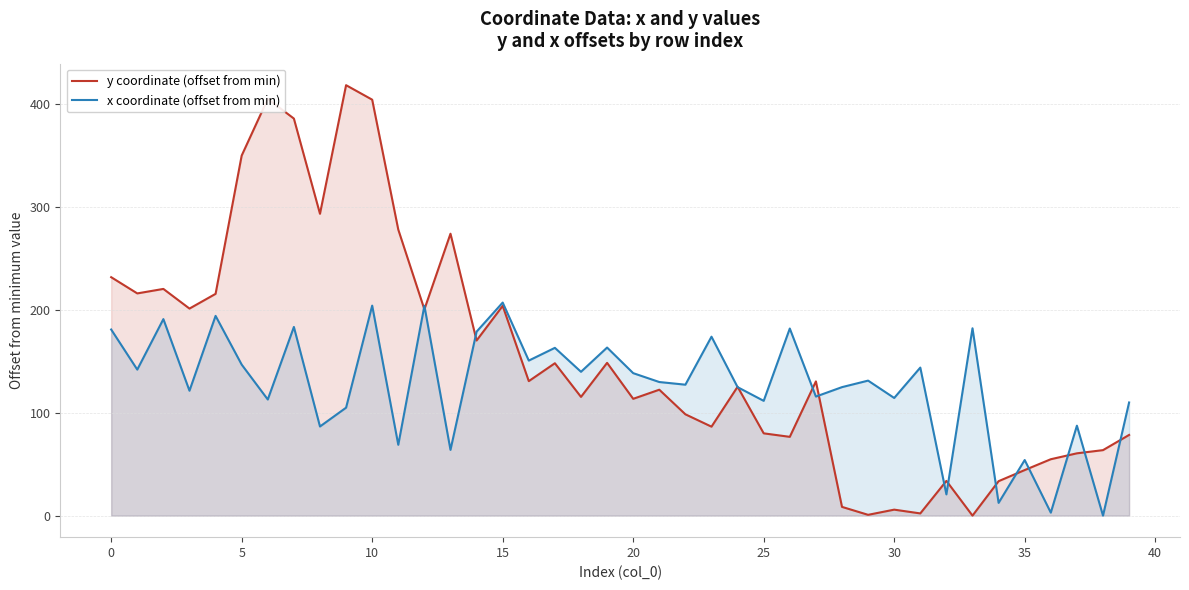

Is the value of y coordinate (offset from min) at 30 greater than the value of x coordinate (offset from min) at 35?

No